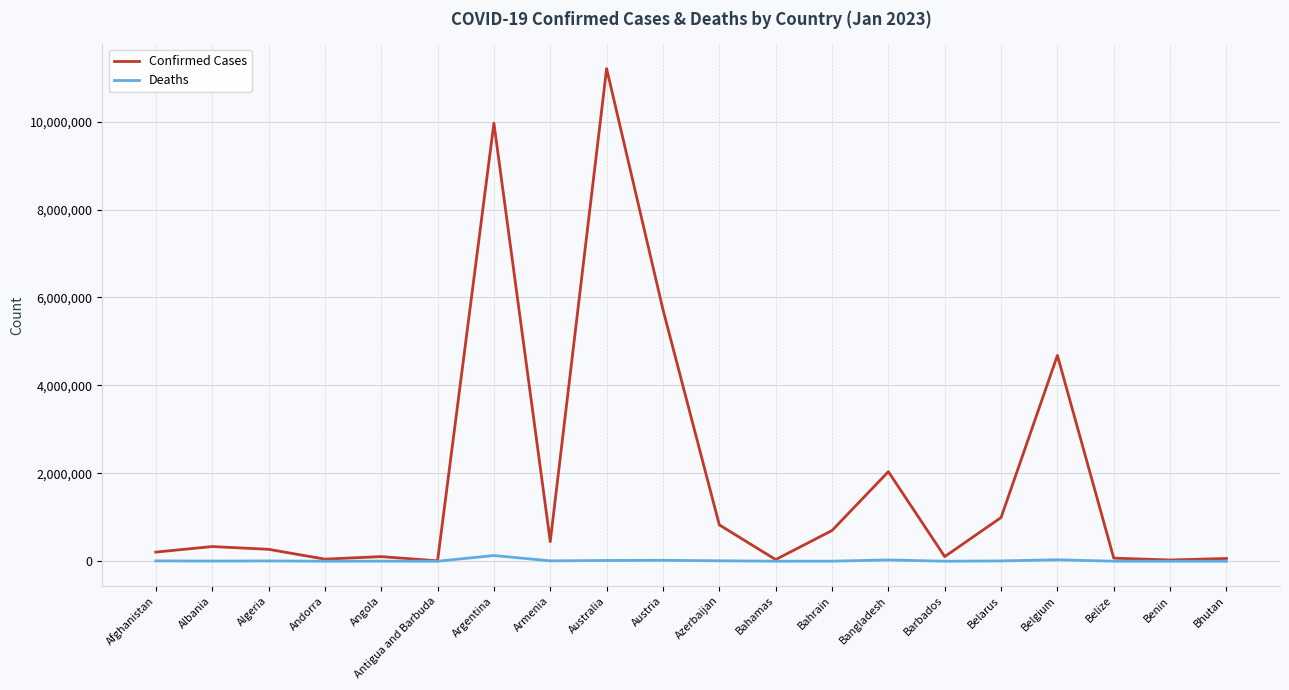

True or false: Confirmed Cases has a value of 2037250 at Bangladesh.

True